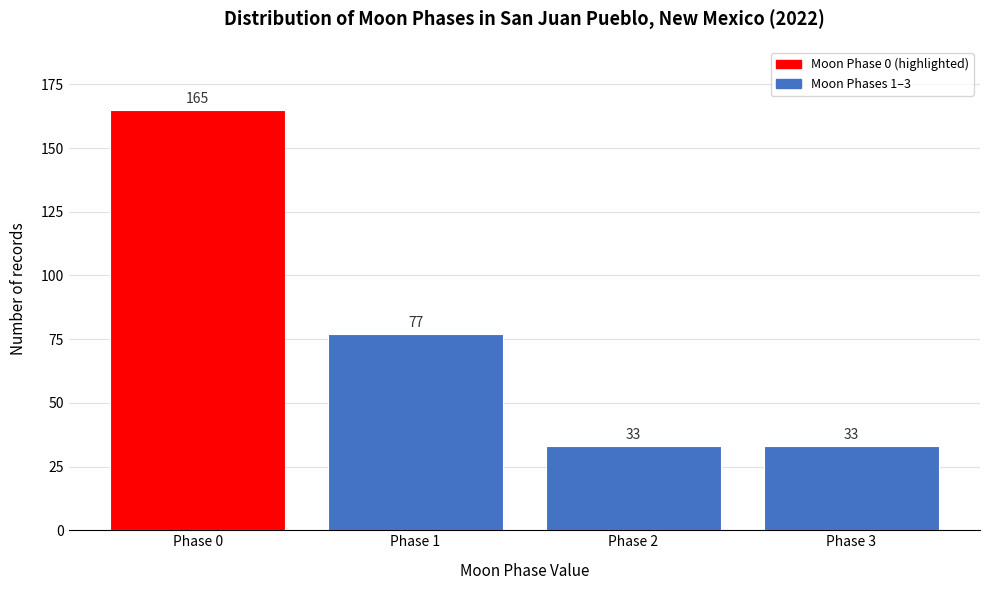

Reading left to right, what are all the values shown in this chart?

Phase 0=165	Phase 1=77	Phase 2=33	Phase 3=33